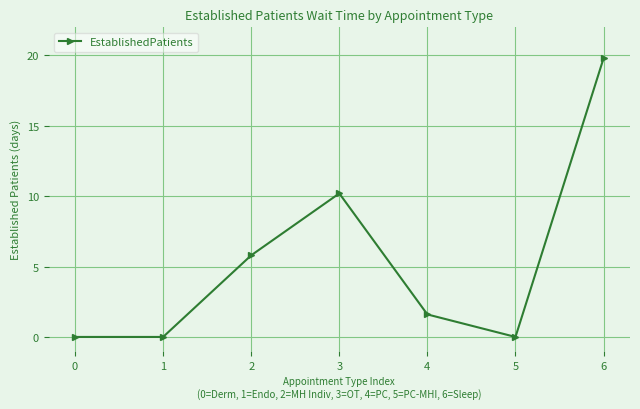

Reading left to right, list all the values displayed in this chart.

0=0.0	1=0.0	2=5.8	3=10.2	4=1.6	5=0.0	6=19.8